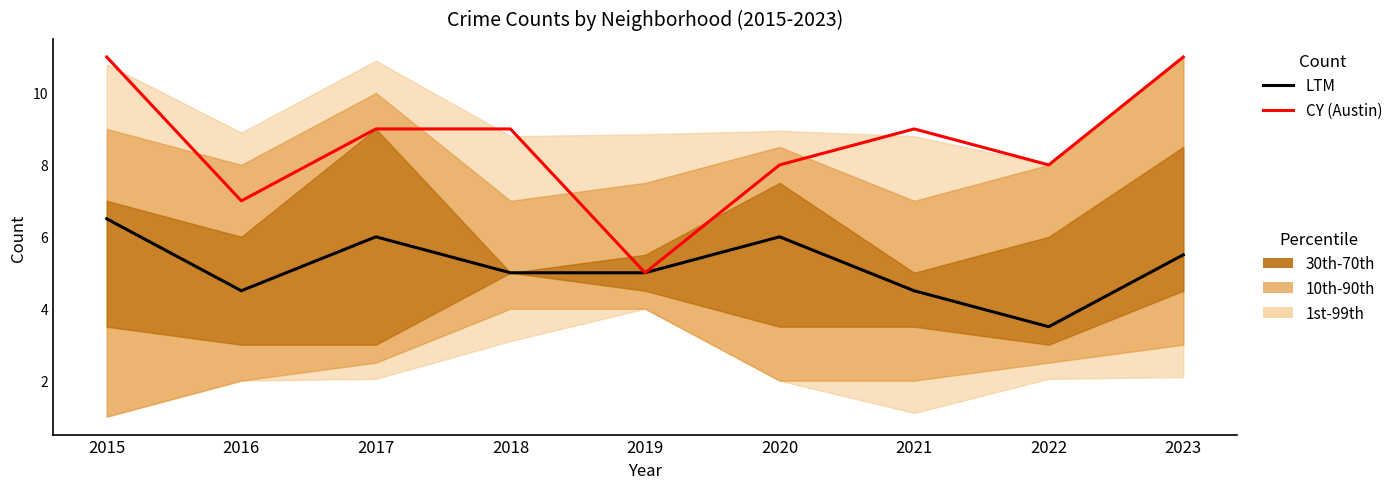

Reading right to left, transcribe all the data shown in this chart.

LTM: 2023=5.5	2022=3.5	2021=4.5	2020=6.0	2019=5.0	2018=5.0	2017=6.0	2016=4.5	2015=6.5
CY (Austin): 2023=11.0	2022=8.0	2021=9.0	2020=8.0	2019=5.0	2018=9.0	2017=9.0	2016=7.0	2015=11.0